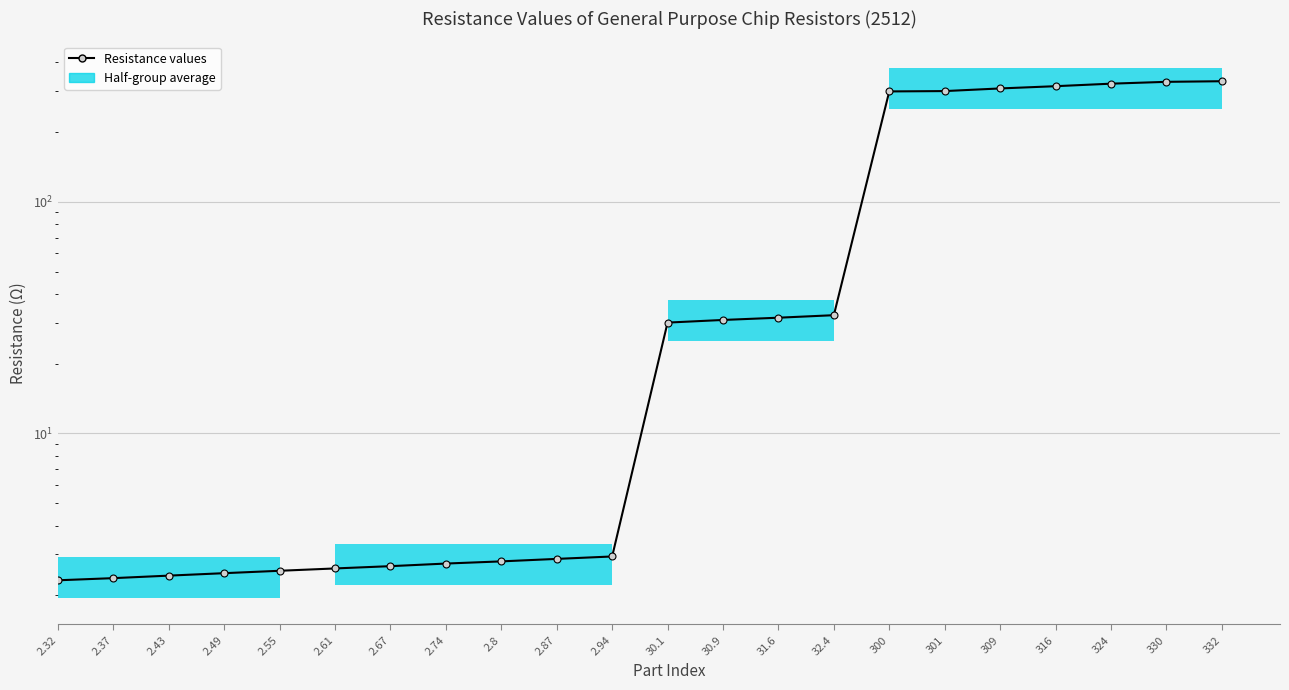

Between 301 and 2.32, which is larger?

301